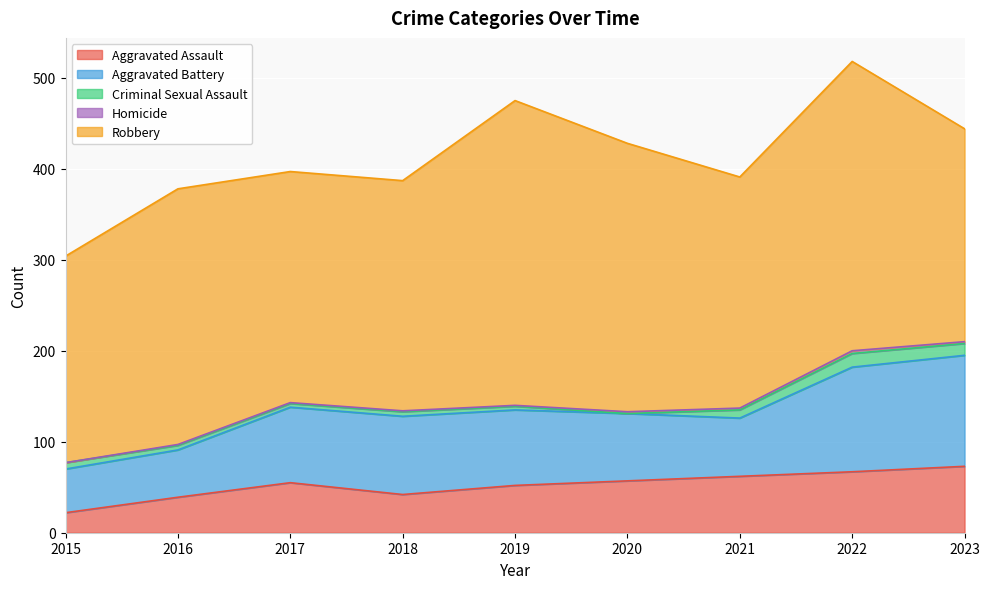

True or false: Criminal Sexual Assault and Aggravated Battery cross at least once.

False